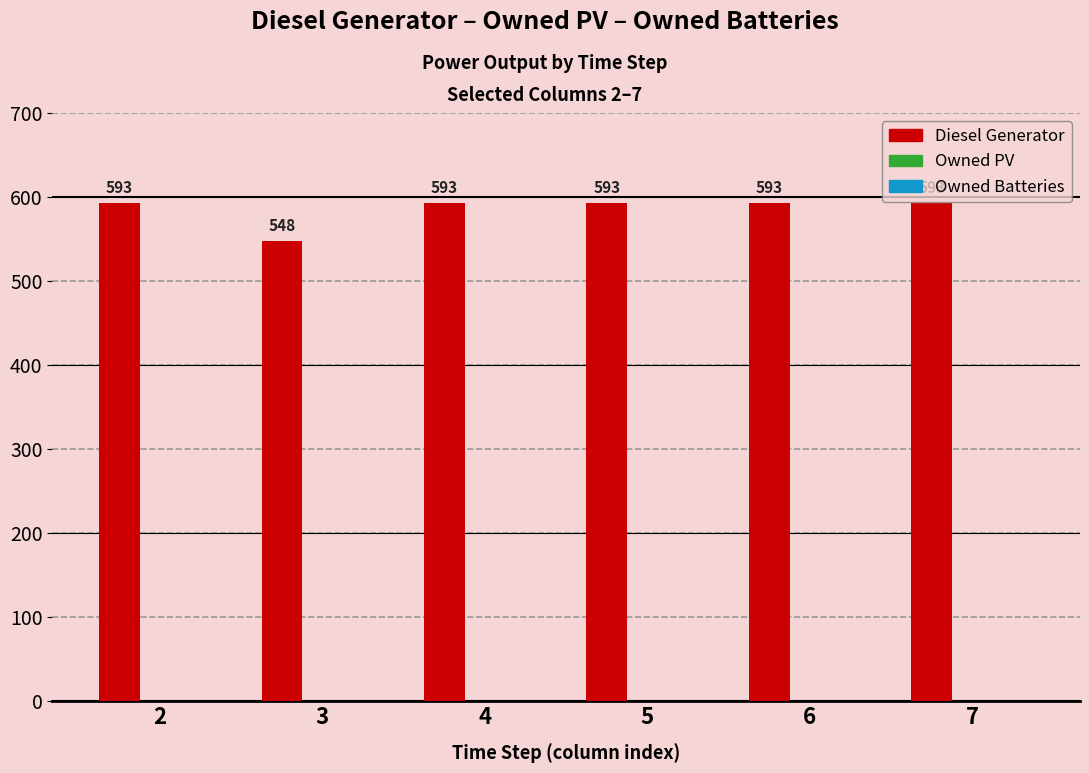

The value at 5 is 333. True or false?

False